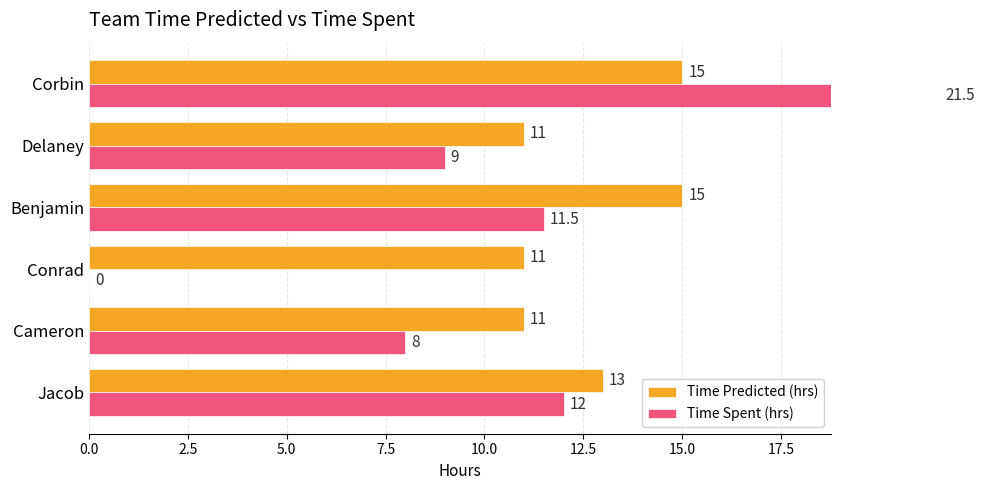

Are the bars horizontal?

Yes